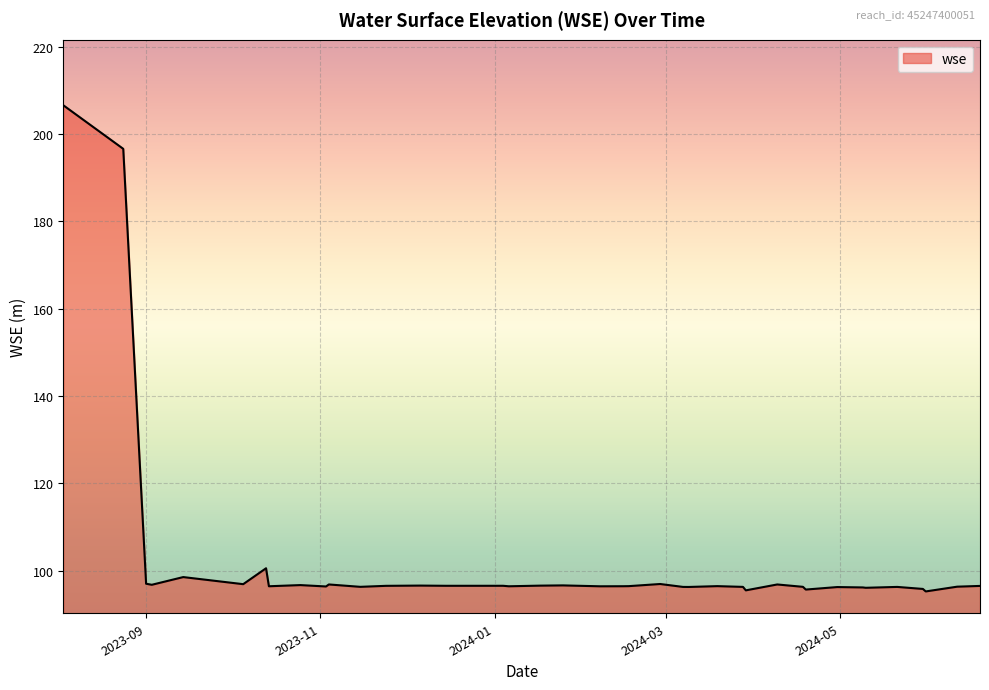

What is the minimum value shown in the chart?

95.3